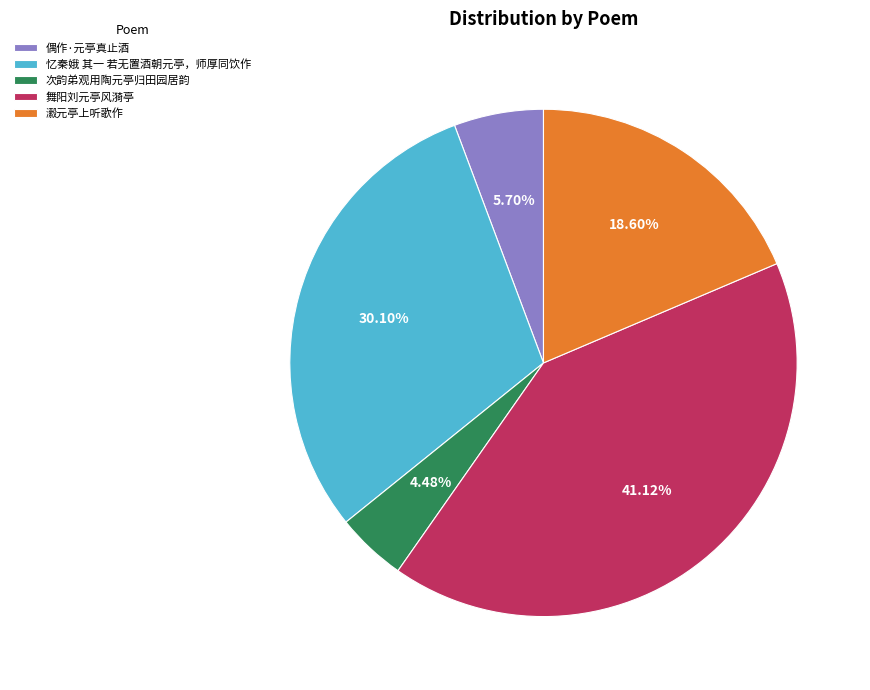

Combined, do 次韵弟观用陶元亭归田园居韵 and 偶作·元亭真止酒 account for over 50%?

No